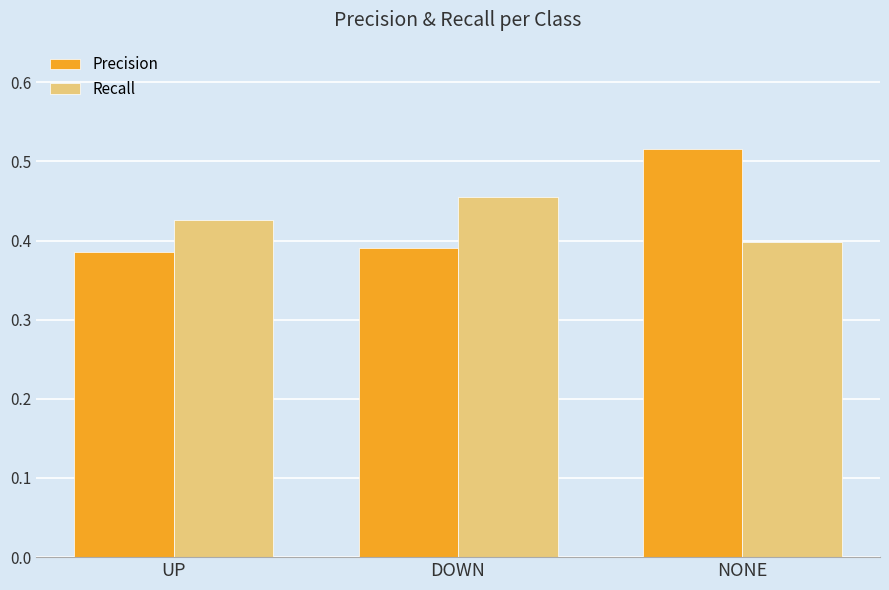

Are the bars grouped side by side (vs. stacked)?

Yes